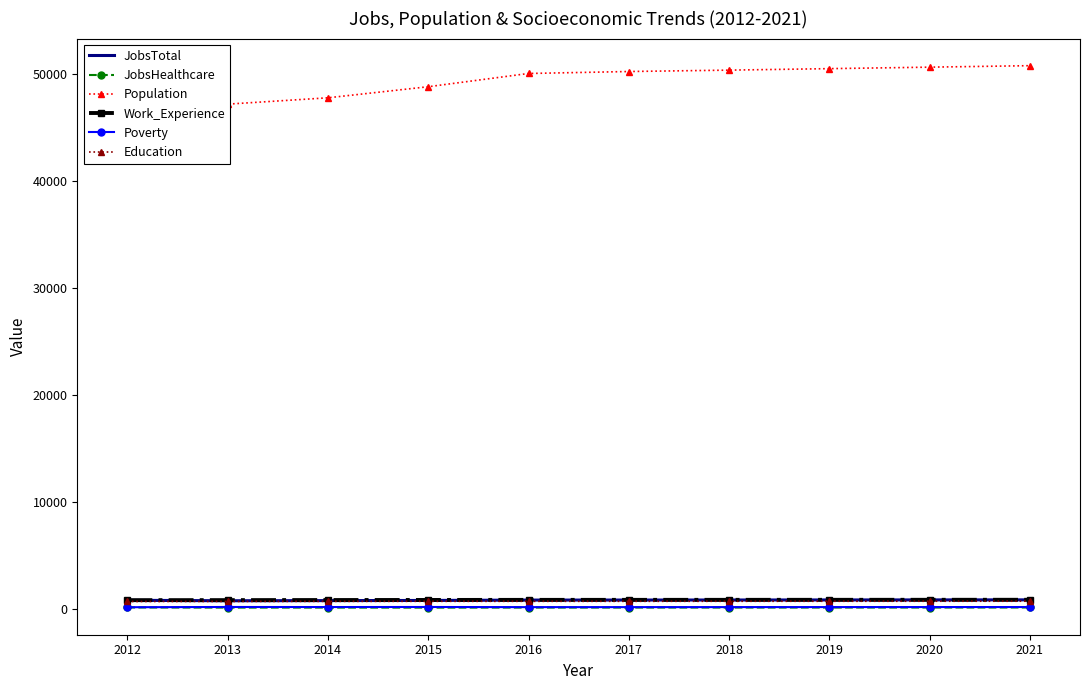

True or false: Work_Experience and JobsHealthcare intersect in this chart.

False